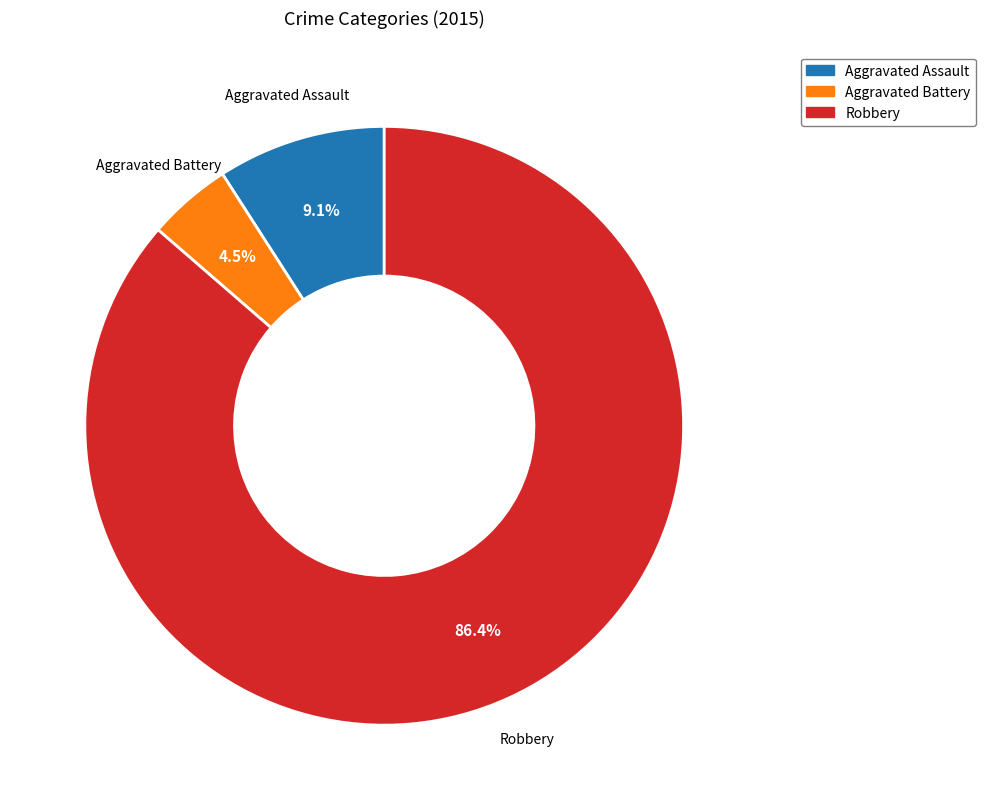

To the nearest percent, what is the average slice percentage?

33%